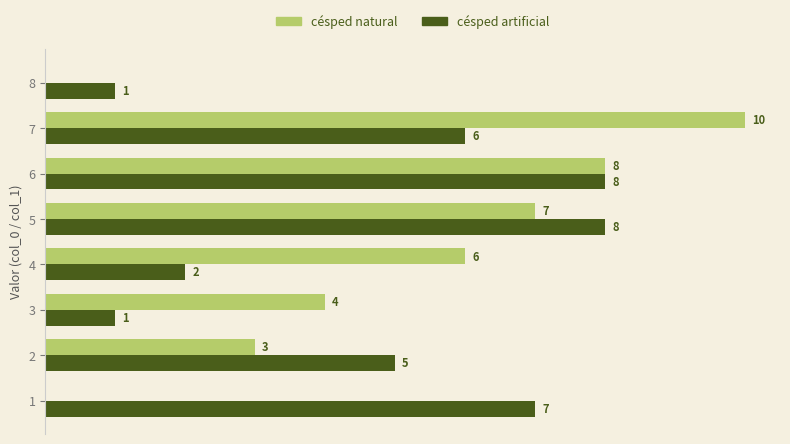

Between 3 and 8, which series saw the biggest shift?

césped natural